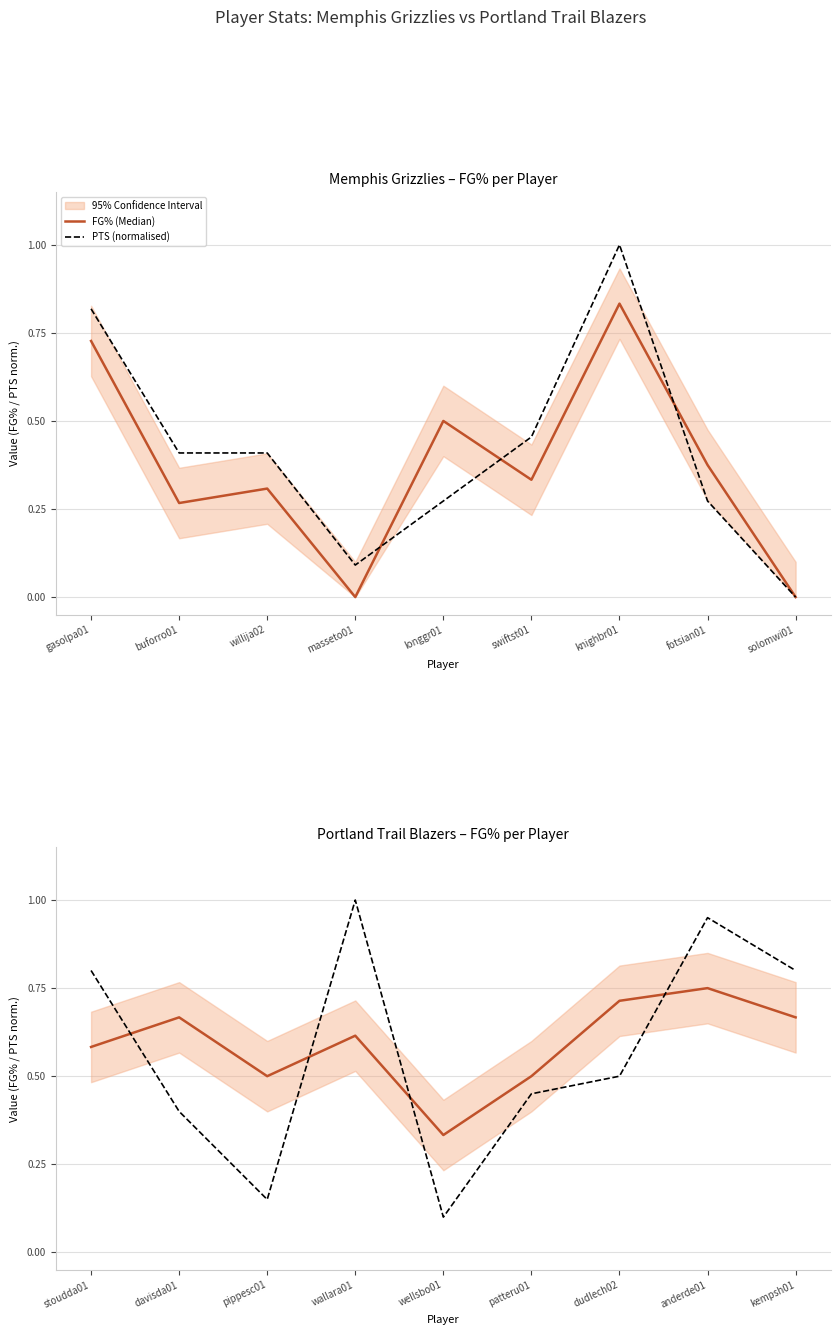

Is it true that PTS (normalised) equals 0.2 at wellsbo01?

False